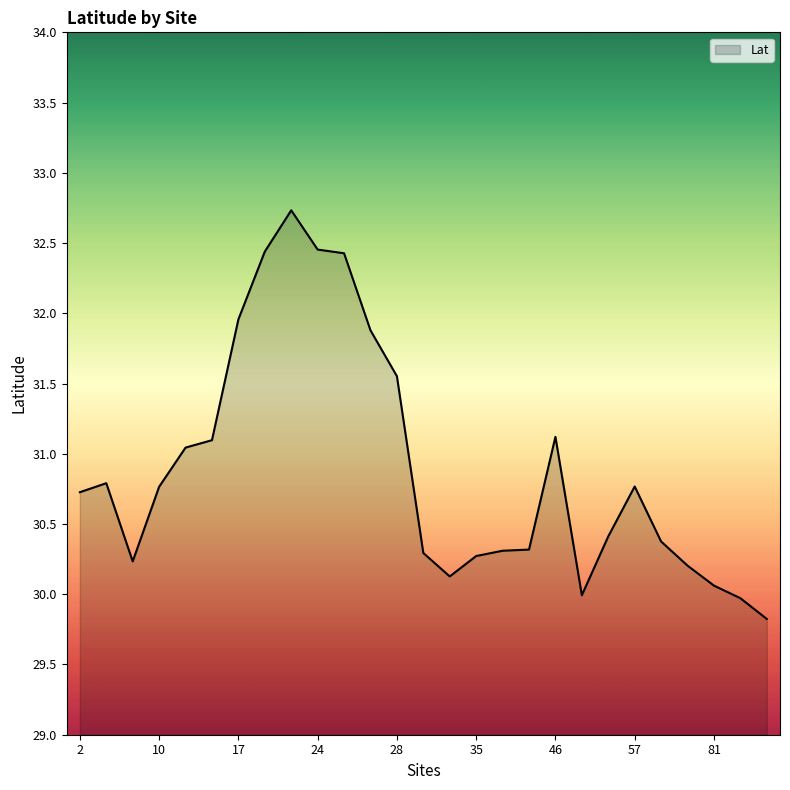

What is the difference between the maximum and minimum values?

2.9